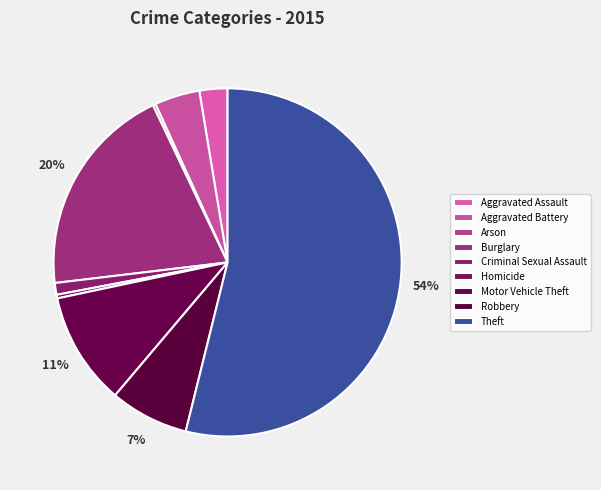

To the nearest percent, what portion does Burglary represent?

20%